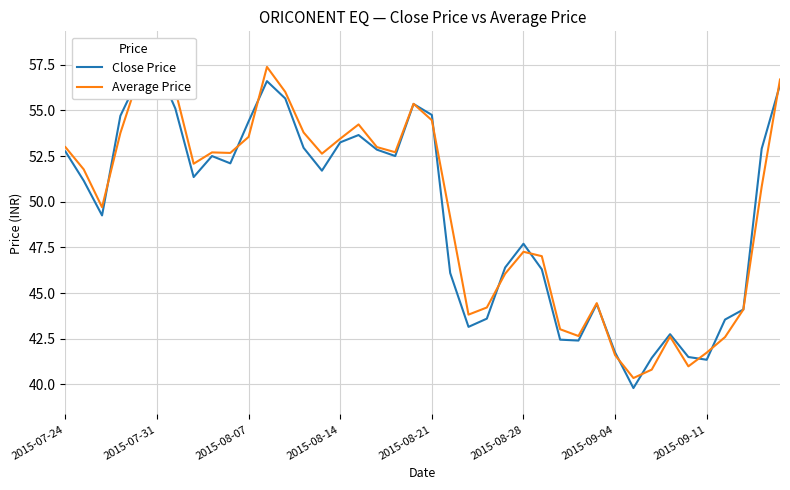

At how many categories does at least one series exceed 48?

24